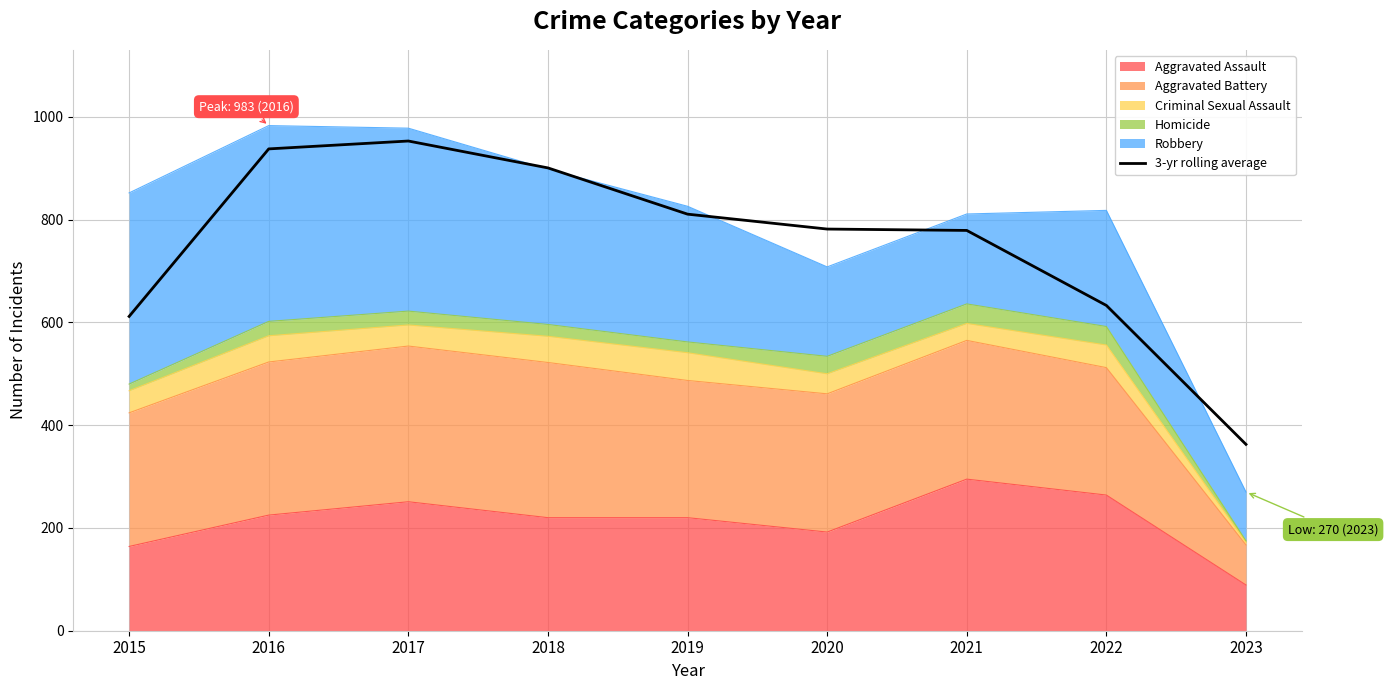

What is the difference between the second highest and minimum values?

575.0